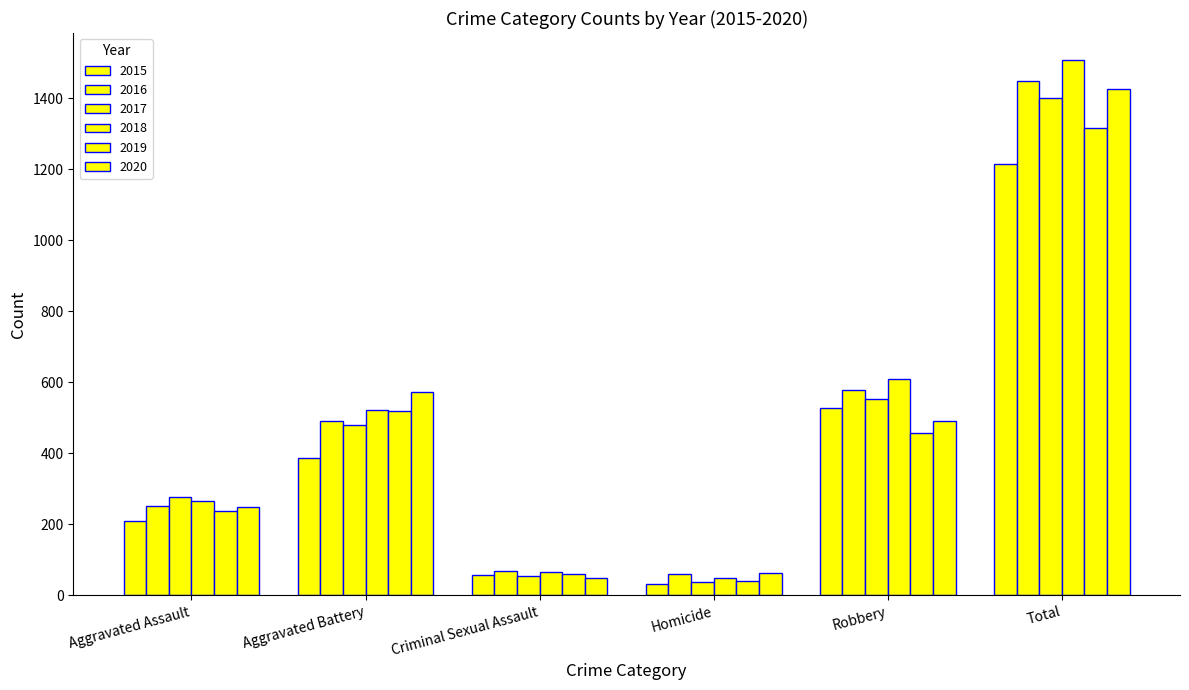

At Total, list the series in order from smallest to largest.

2015, 2019, 2017, 2020, 2016, 2018